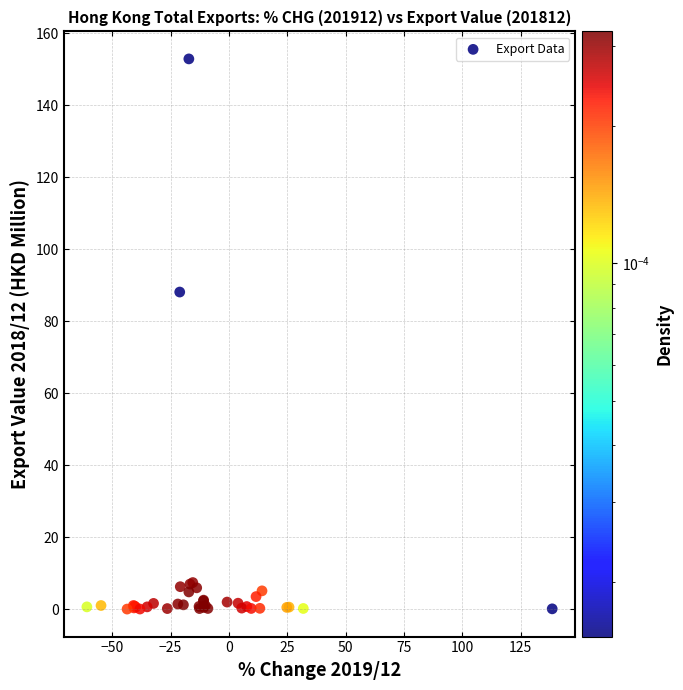

What Y value in the scatter plot is closest to 76?

88.1